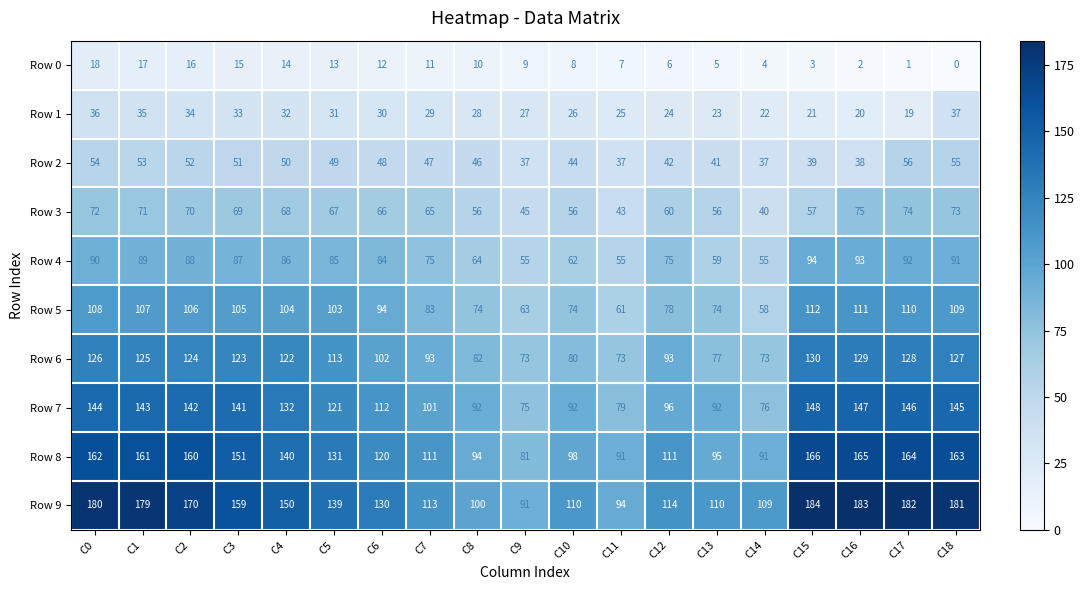

At which label is Row 5 closest to 85?

C7